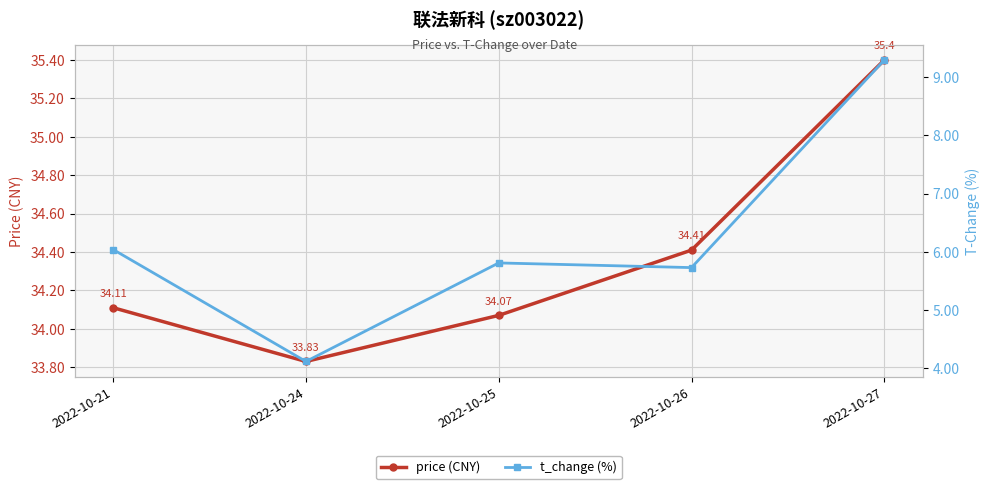

What is the difference between the maximum and minimum values in the price (CNY) series?

1.6